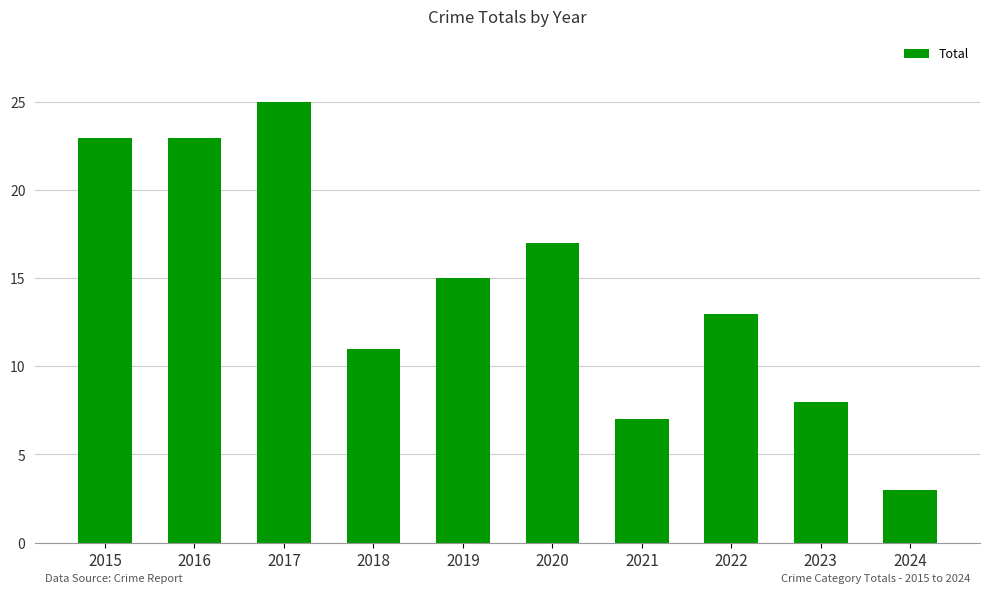

How many bars are there in total?

10